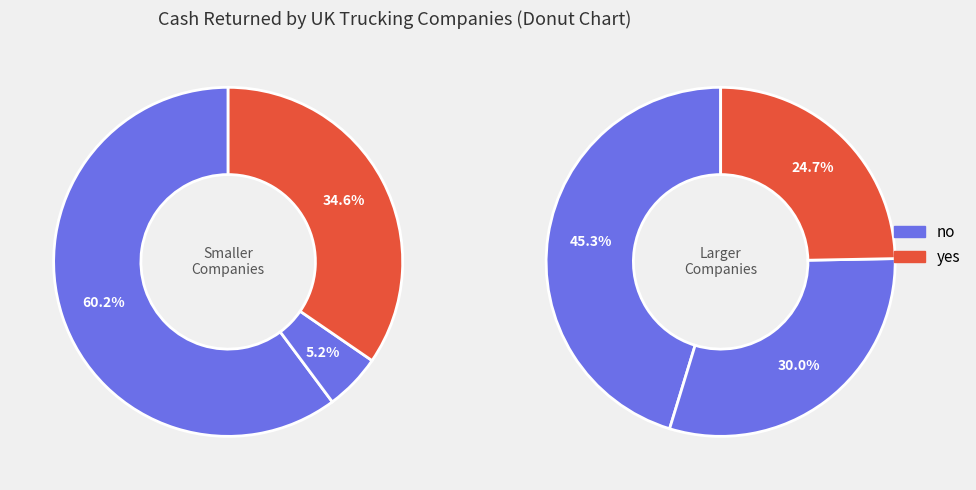

How many slices are in this pie chart?

6